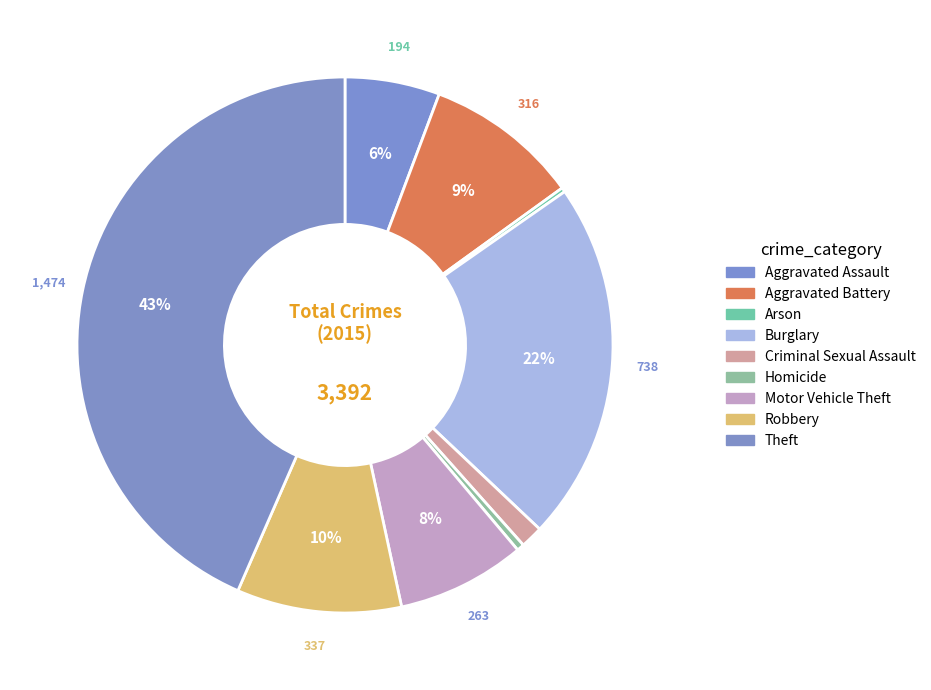

Which category has the smallest portion of the pie?

Arson